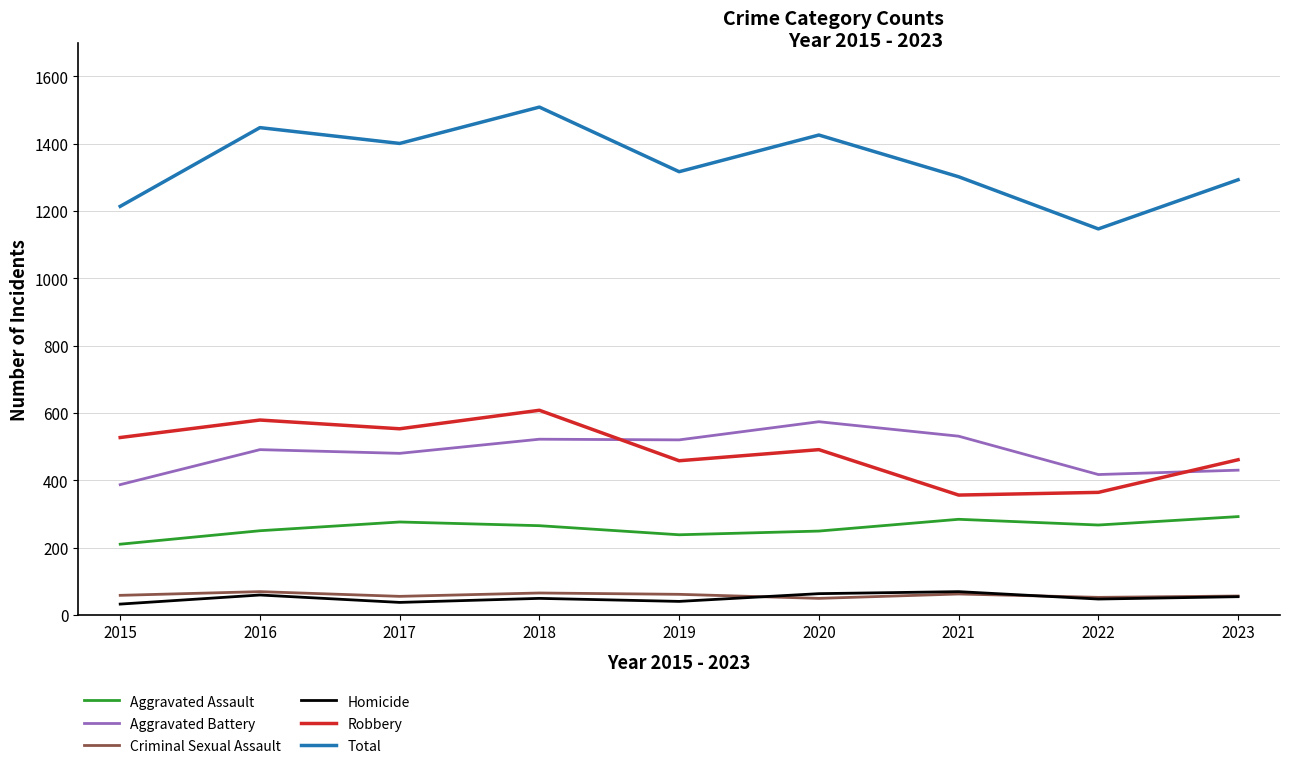

Is this an area chart (filled region under the line)?

No